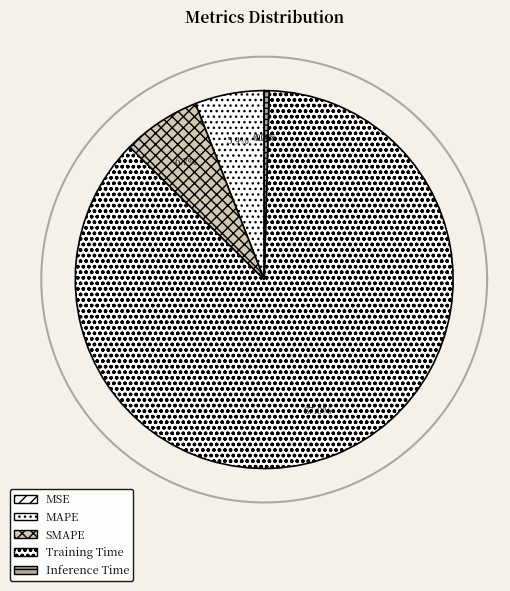

The Training Time slice represents 87% of the pie. True or false?

True